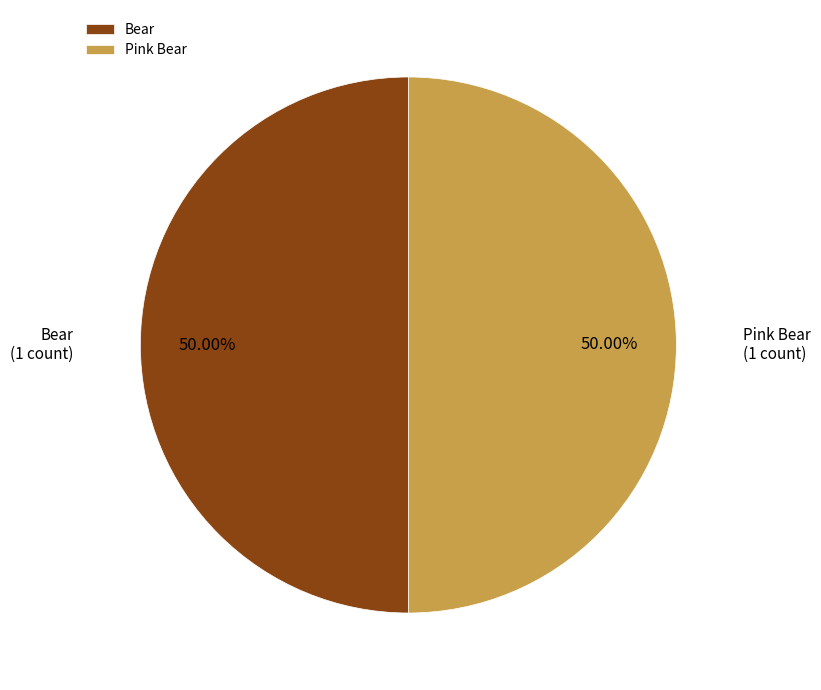

To the nearest percent, what is the average slice percentage?

50%